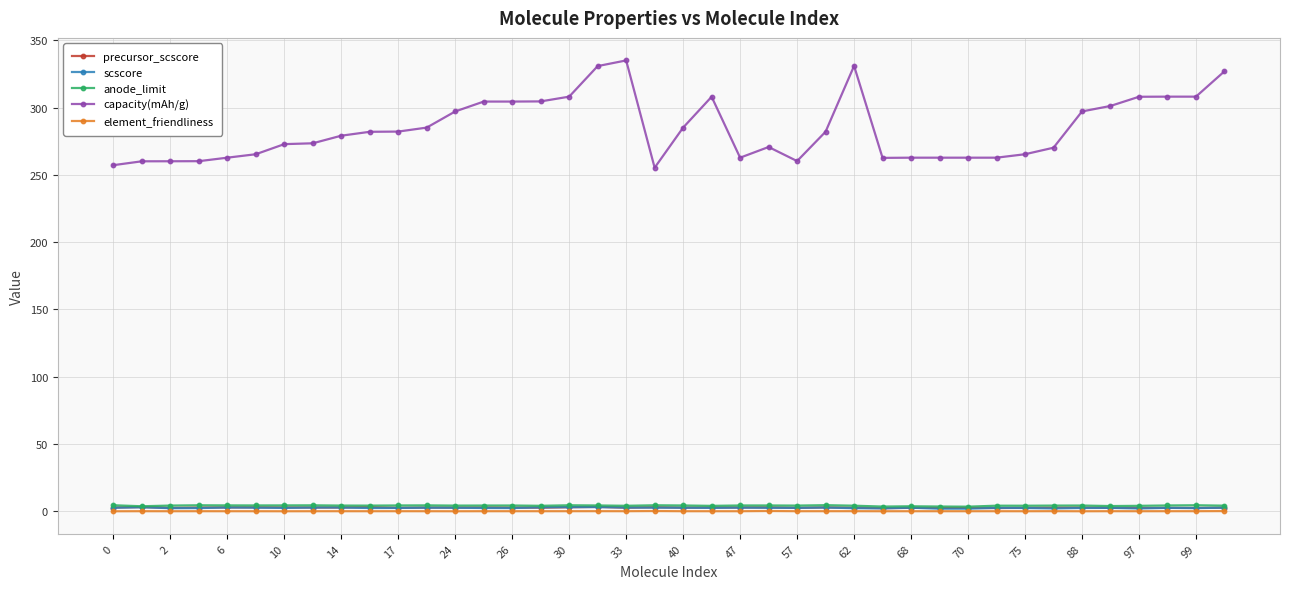

Which series has the largest range (max minus min)?

capacity(mAh/g)